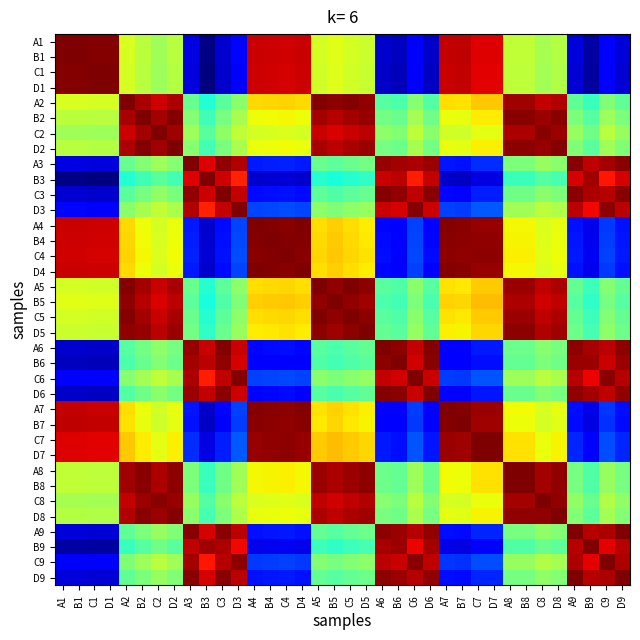

Which has a higher value, B1 or C3?

B1